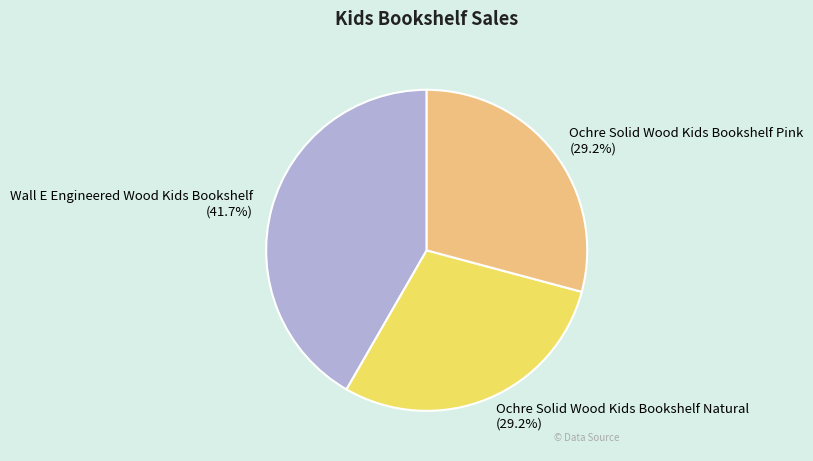

Does Ochre Solid Wood Kids Bookshelf Pink represent more than half of the total?

No